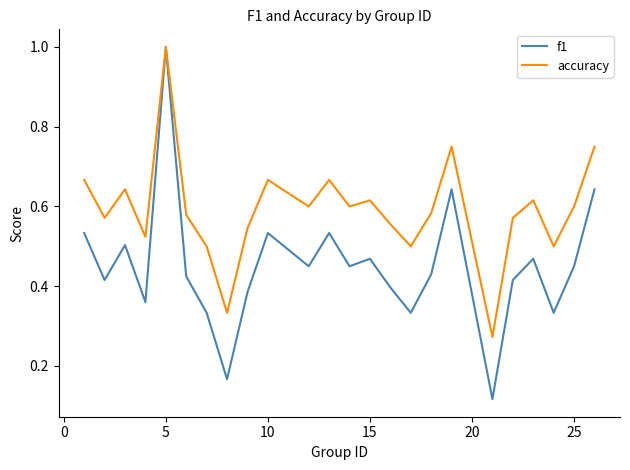

How many lines are shown in the chart?

2